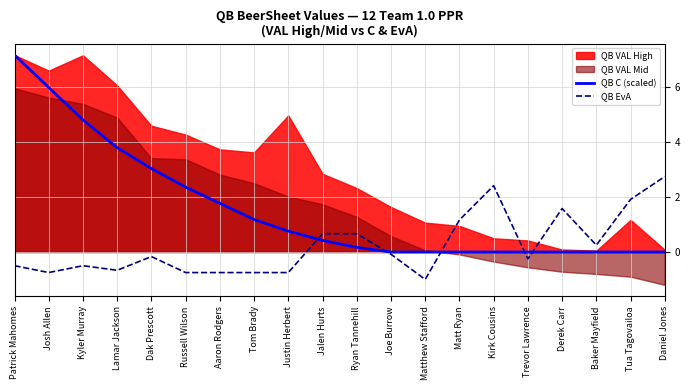

What is the greatest value displayed?

7.2